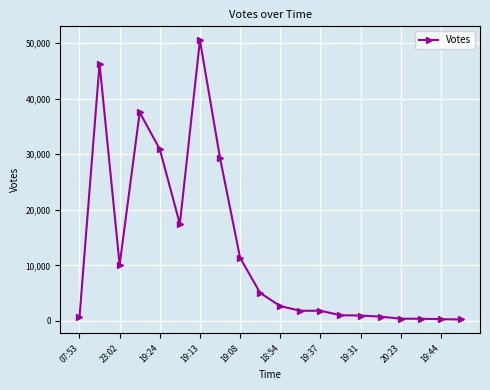

How many values are below 2666?

10